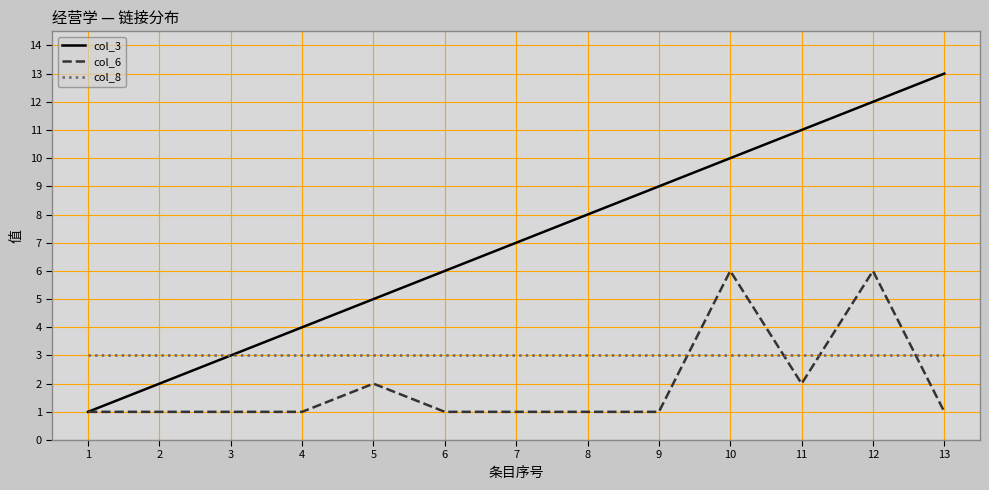

Which series changed the most between 4 and 10?

col_3